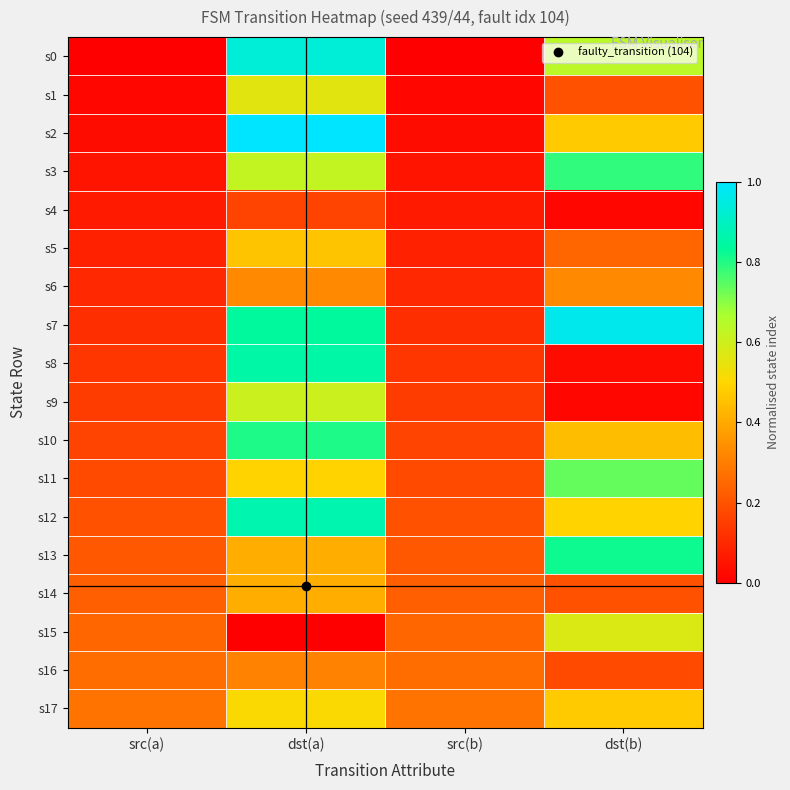

At src(b), list the series in order from largest to smallest.

s17, s16, s15, s14, s13, s12, s11, s10, s9, s8, s7, s6, s5, s4, s3, s2, s1, s0